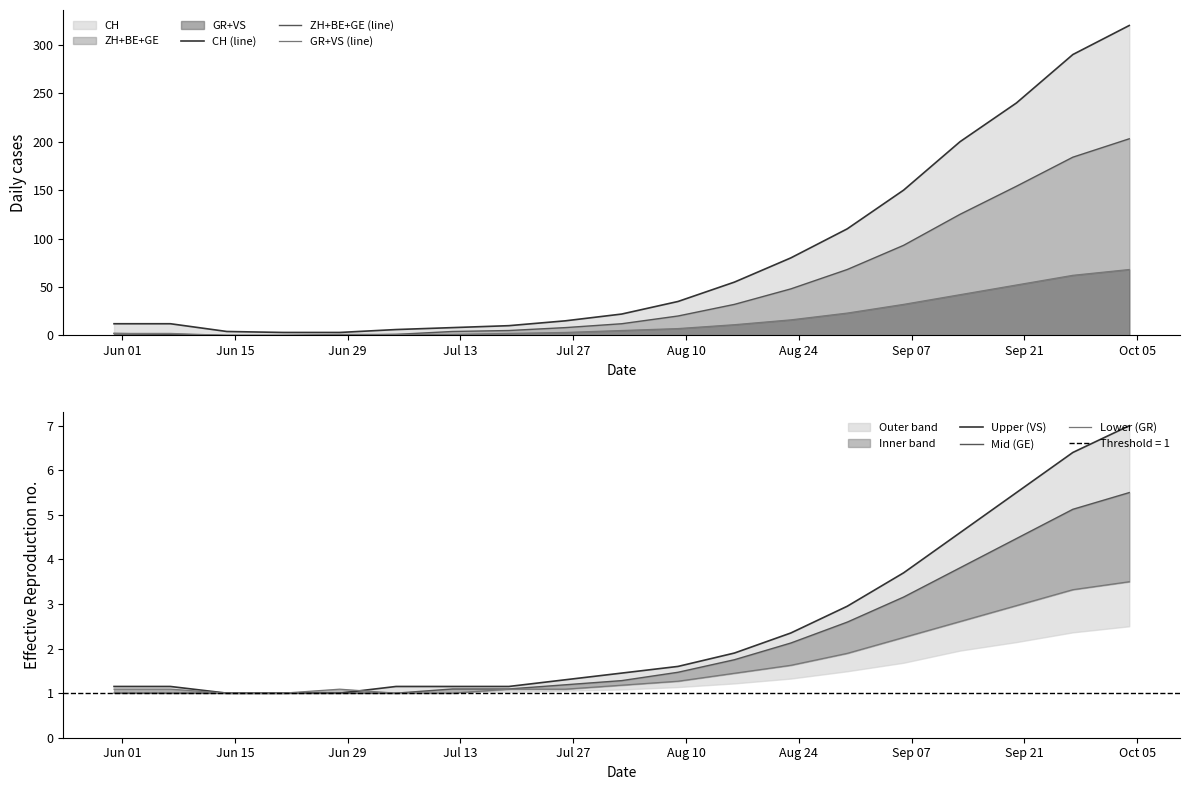

What is the highest value of the CH (line) series?

320